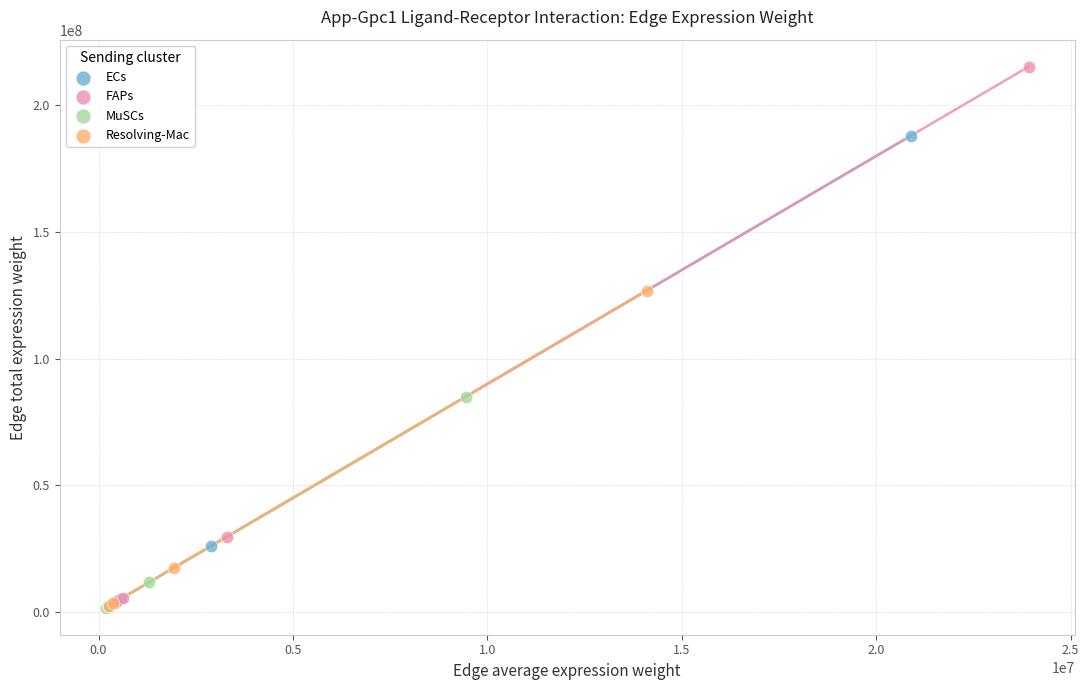

Which series has the widest spread of Y values?

FAPs